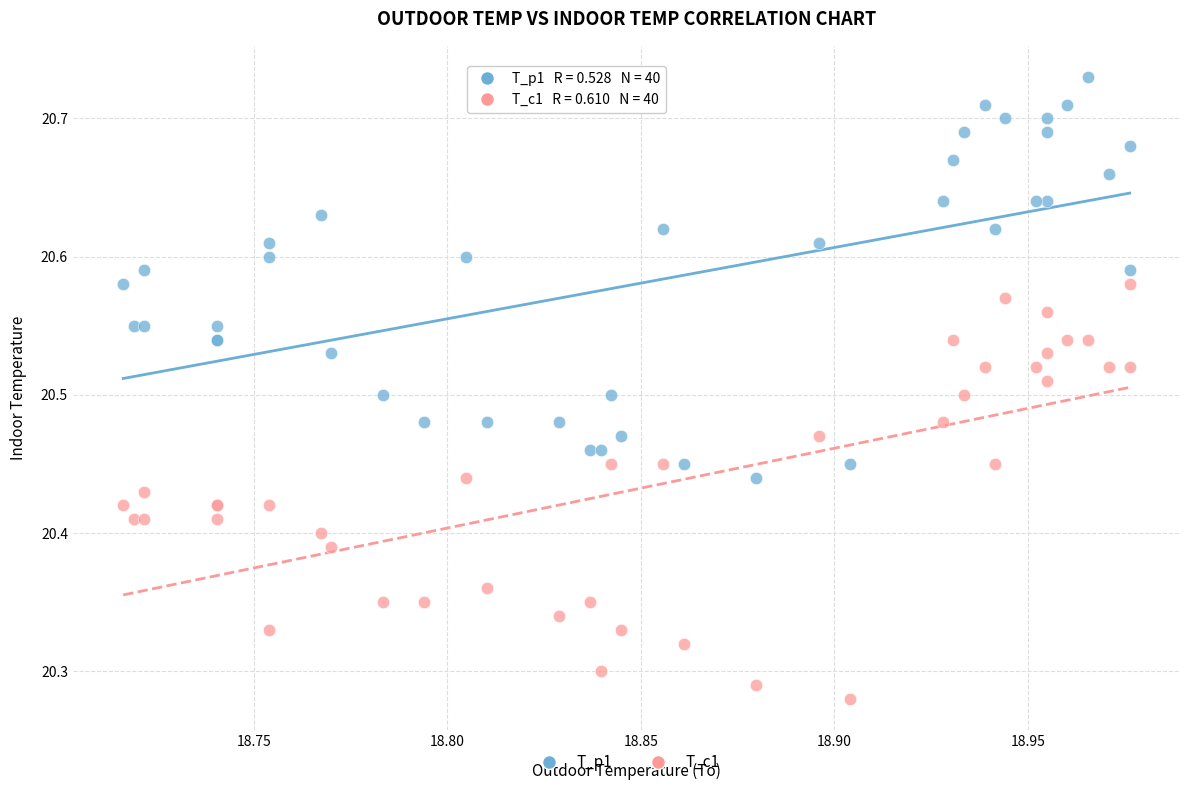

Which series reaches the minimum Y coordinate?

T_c1